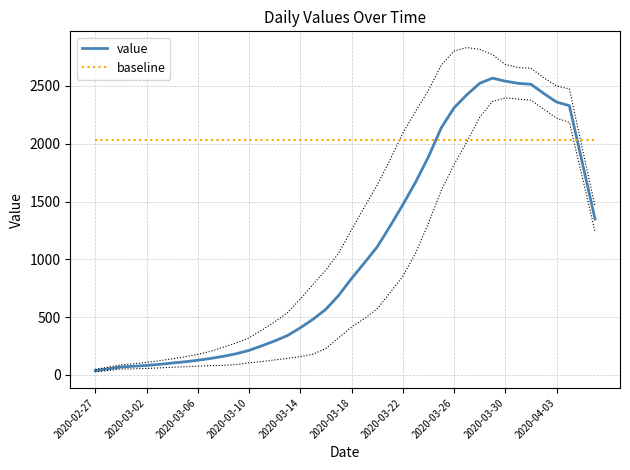

After their last crossing, which series has the higher values: value or baseline?

baseline